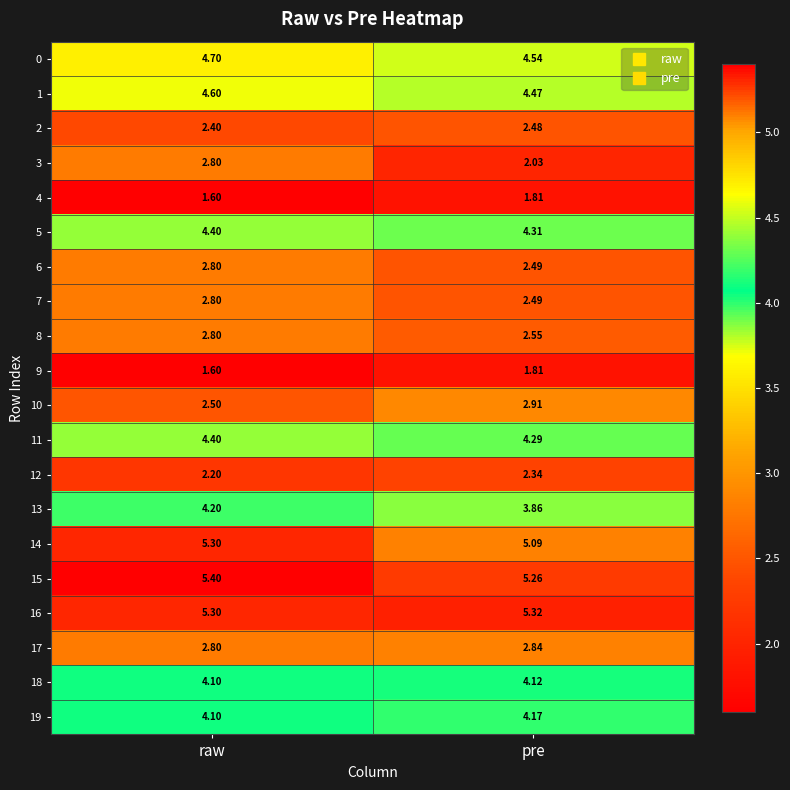

At which category does the chart reach its minimum across all series?

raw